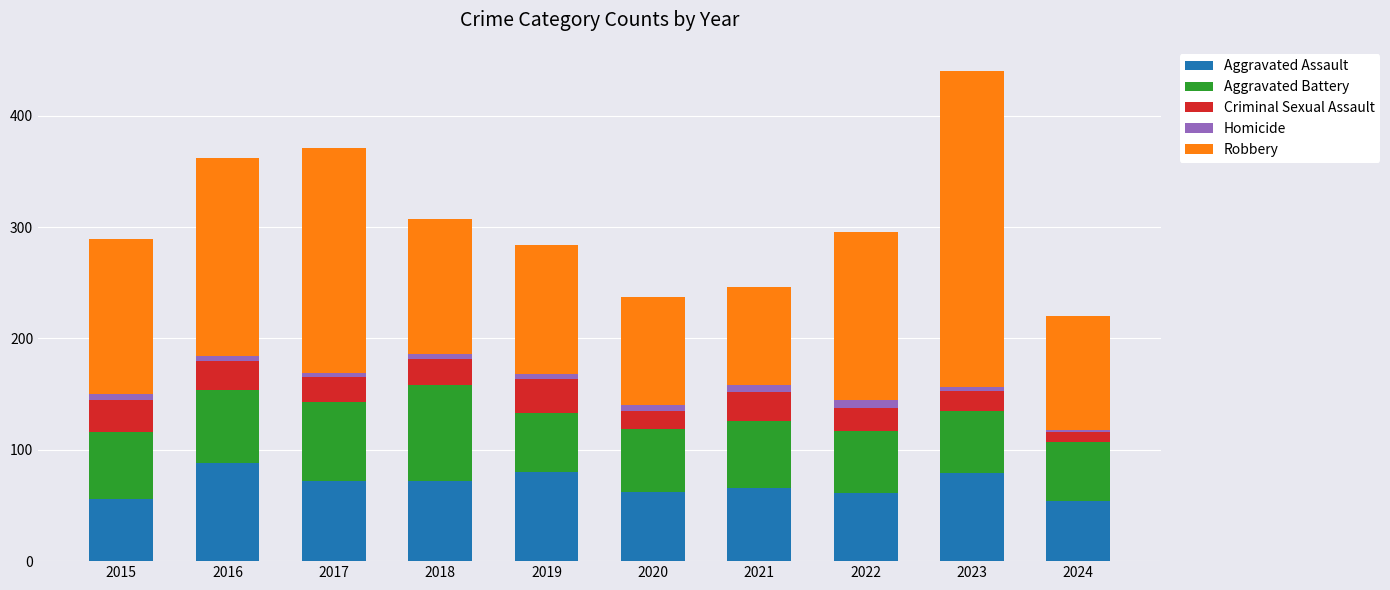

The value of Aggravated Assault at 2022 is 100. True or false?

False